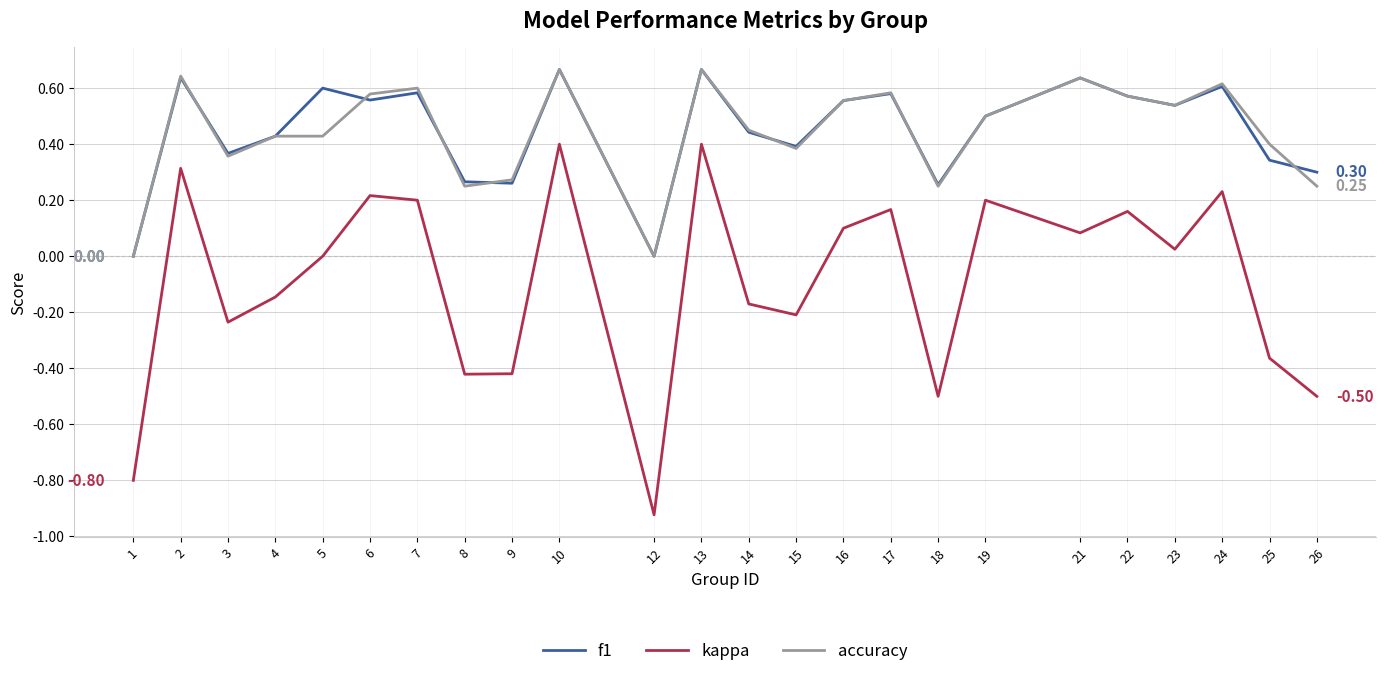

What is the spread (max minus min) of values at 18?

0.8